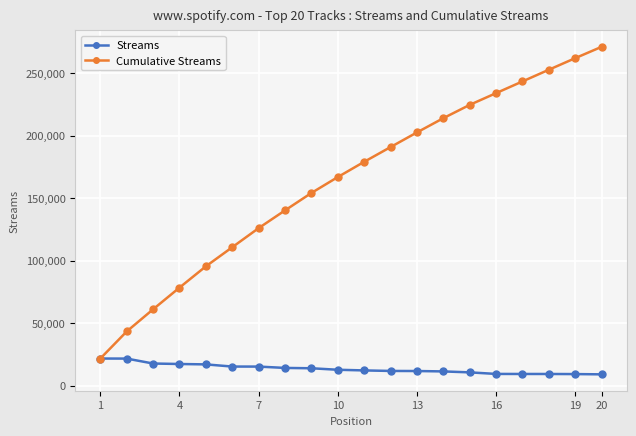

What is the value of the Cumulative Streams point at the 1st from the left?

21697